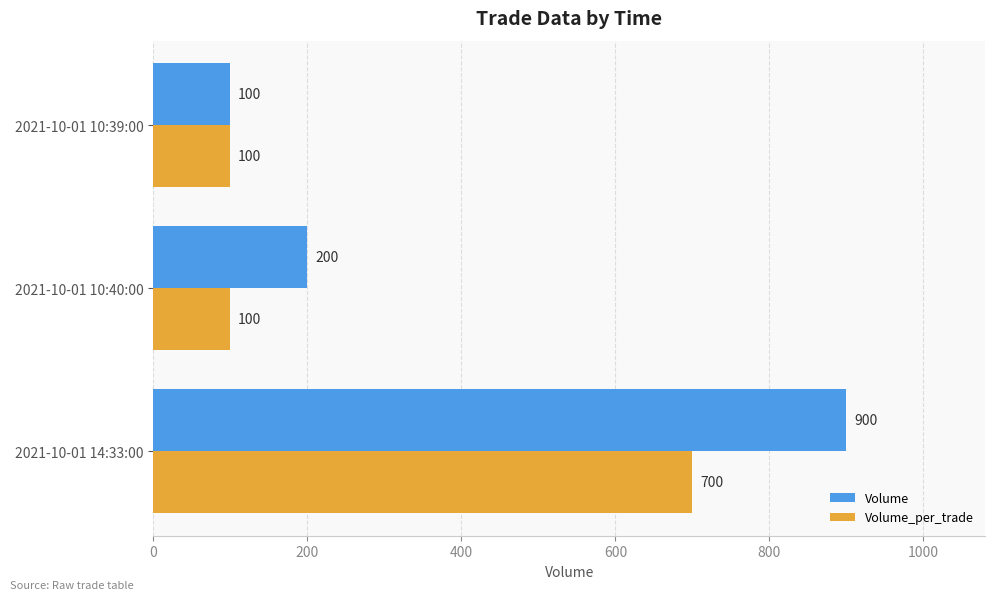

What is the sum of all Volume values?

1200